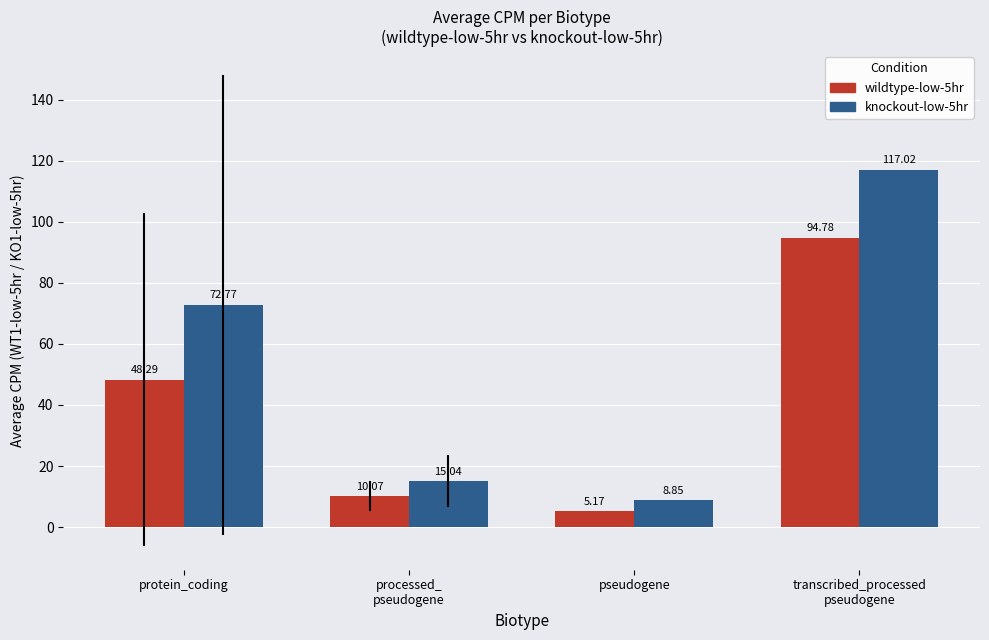

At which category does the chart reach its peak across all series?

transcribed_processed
pseudogene